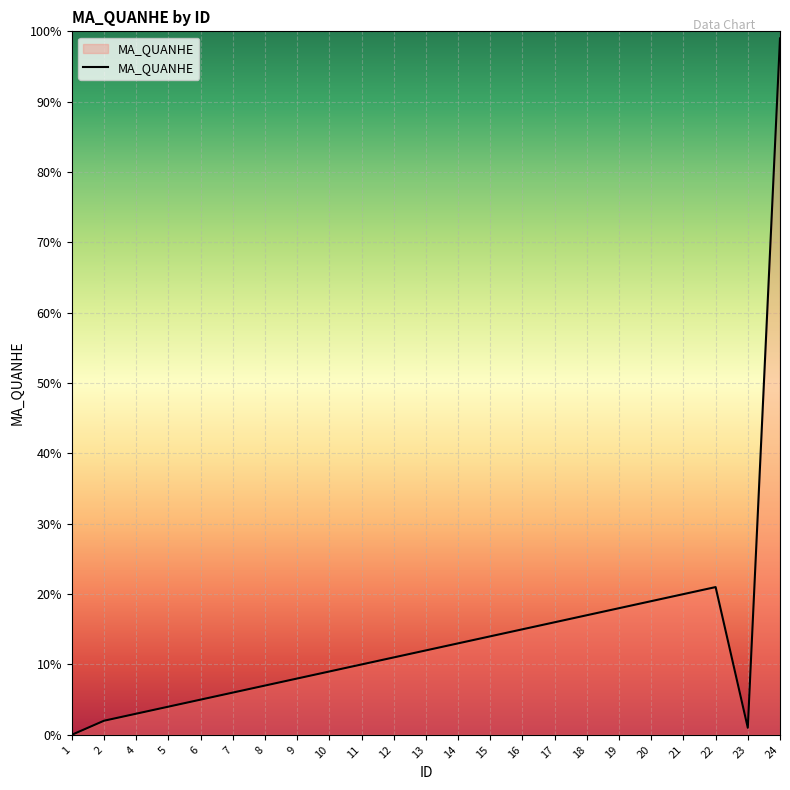

Approximately how many times larger is the value at 11 compared to 14?

0.8